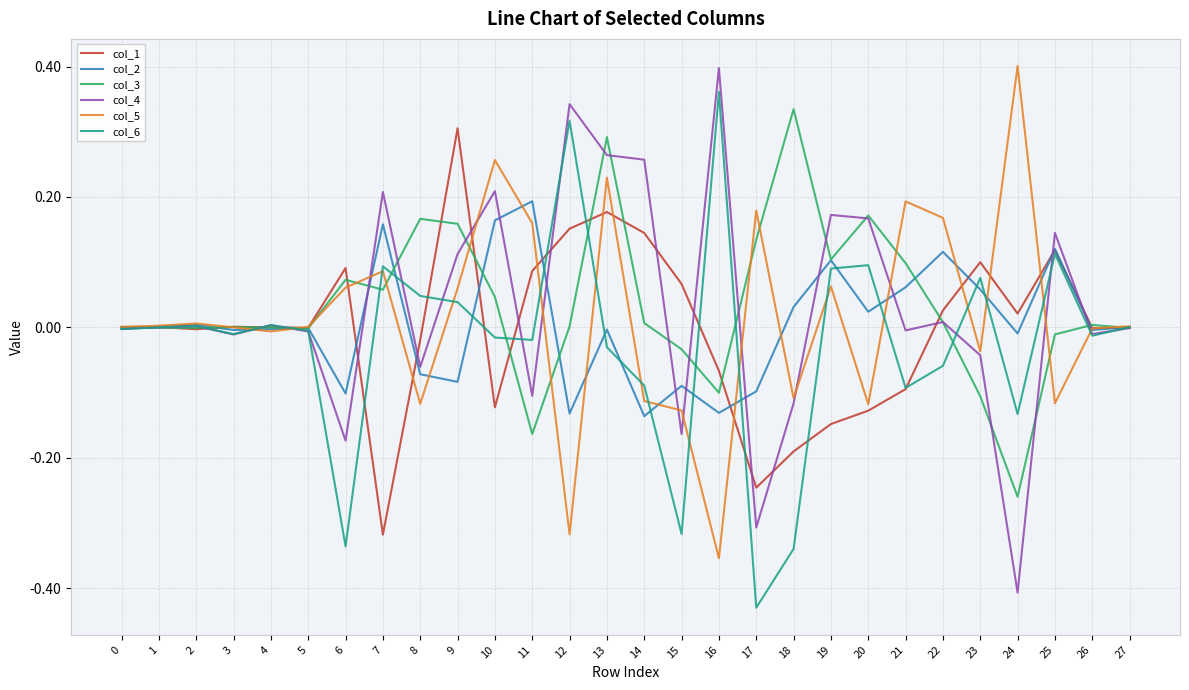

At which category does the chart reach its minimum across all series?

17